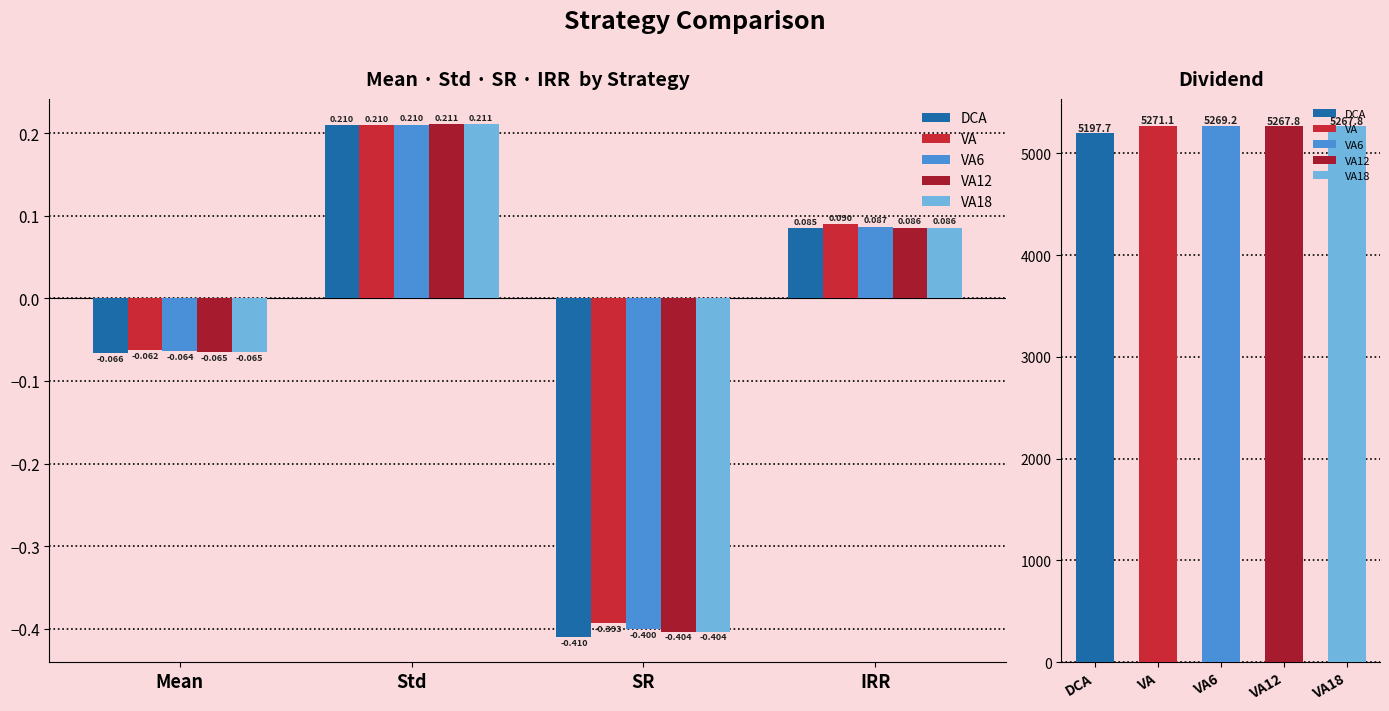

Reading left to right, transcribe all the data shown in this chart.

DCA: Mean=-0.1	Std=0.2	SR=-0.4	IRR=0.1
VA: Mean=-0.1	Std=0.2	SR=-0.4	IRR=0.1
VA6: Mean=-0.1	Std=0.2	SR=-0.4	IRR=0.1
VA12: Mean=-0.1	Std=0.2	SR=-0.4	IRR=0.1
VA18: Mean=-0.1	Std=0.2	SR=-0.4	IRR=0.1